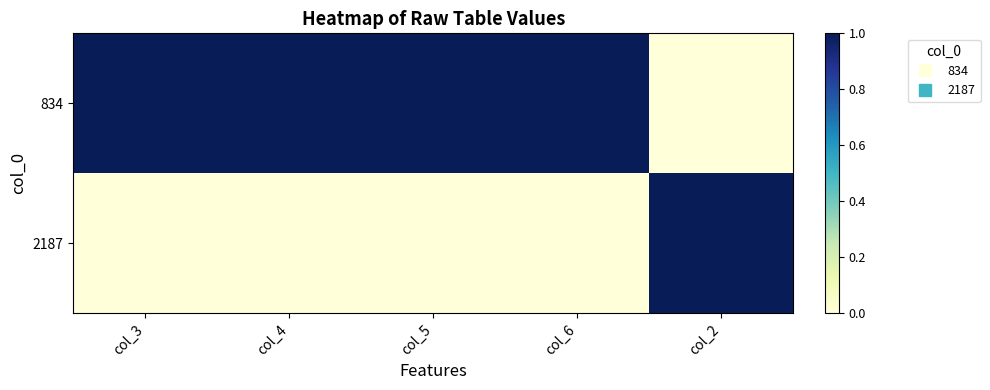

What is the total value across all series at col_2?

1